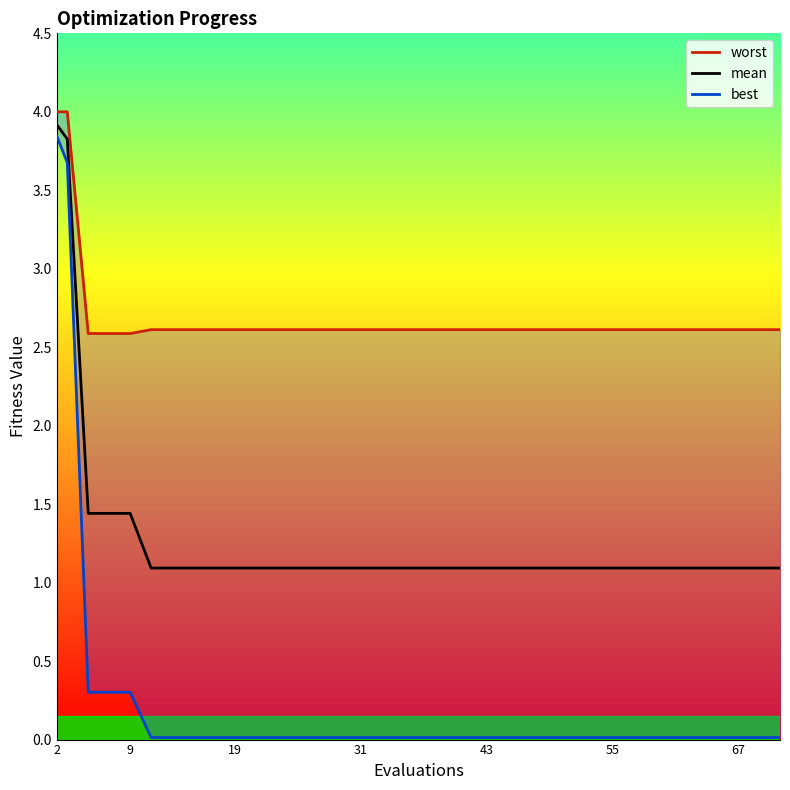

Is it true that mean equals 1.1 at 55?

True